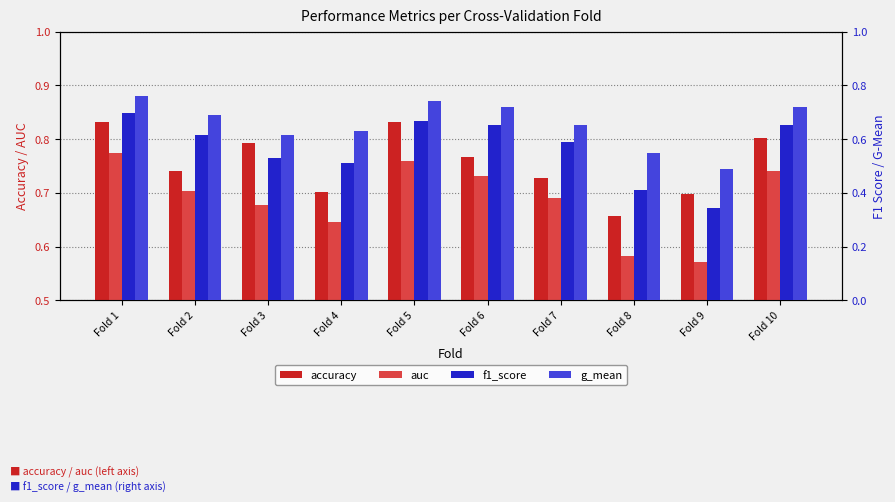

What are all the series names shown in the legend?

accuracy, auc, f1_score, g_mean